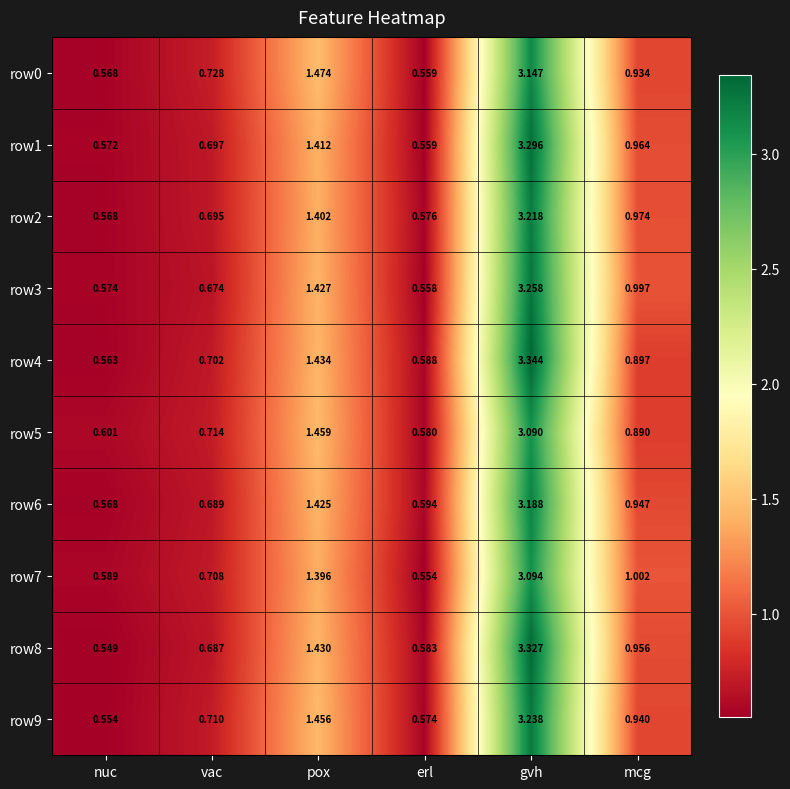

At which category does the chart reach its peak across all series?

gvh